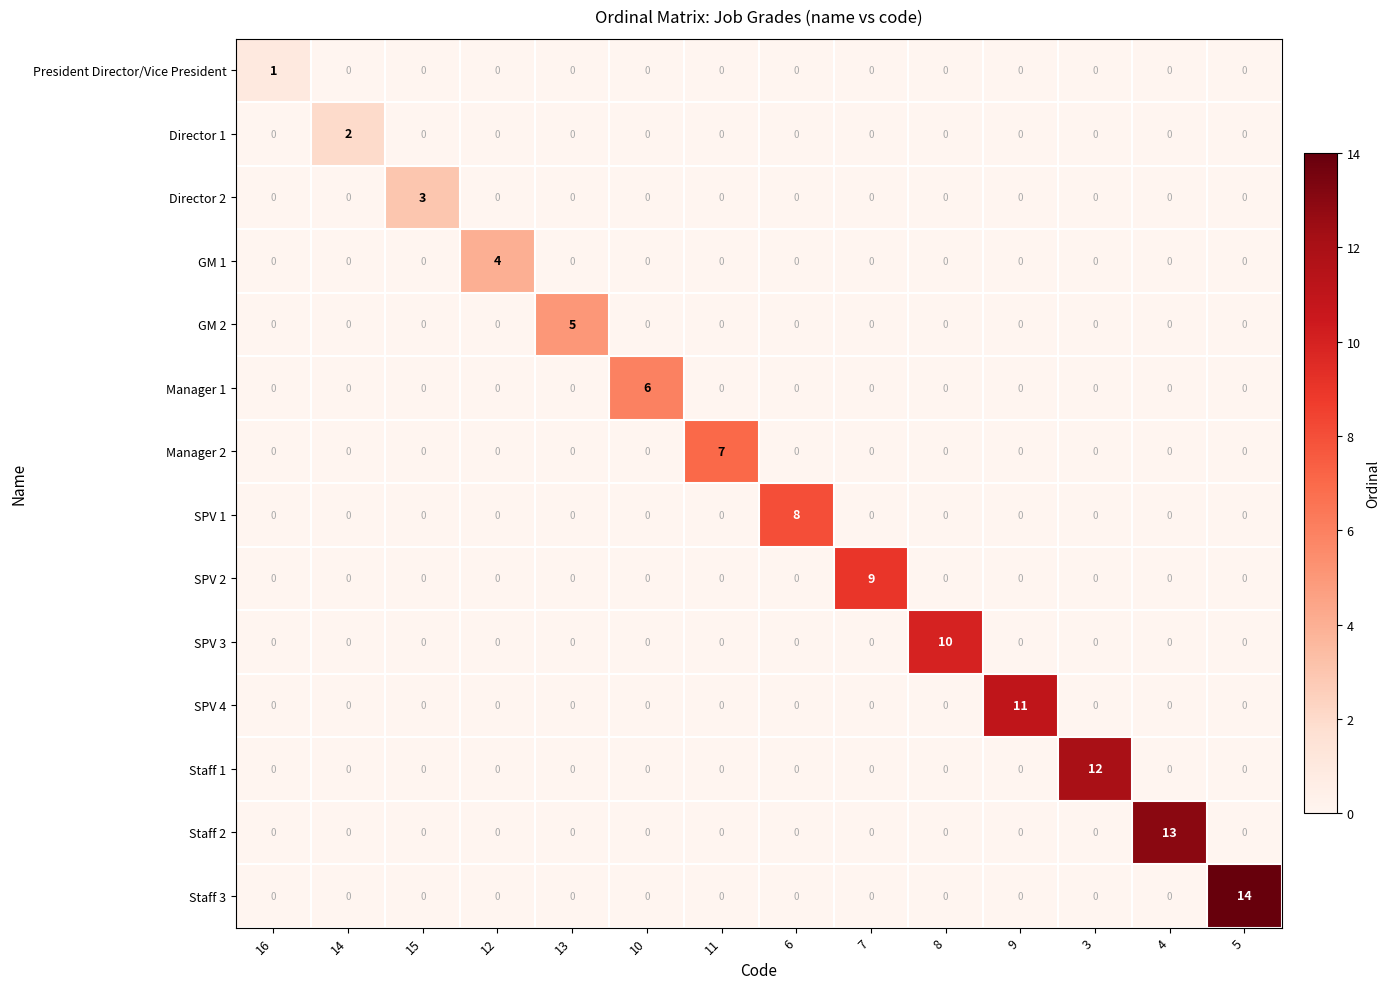

Which category has the highest value in the SPV 1 series?

6